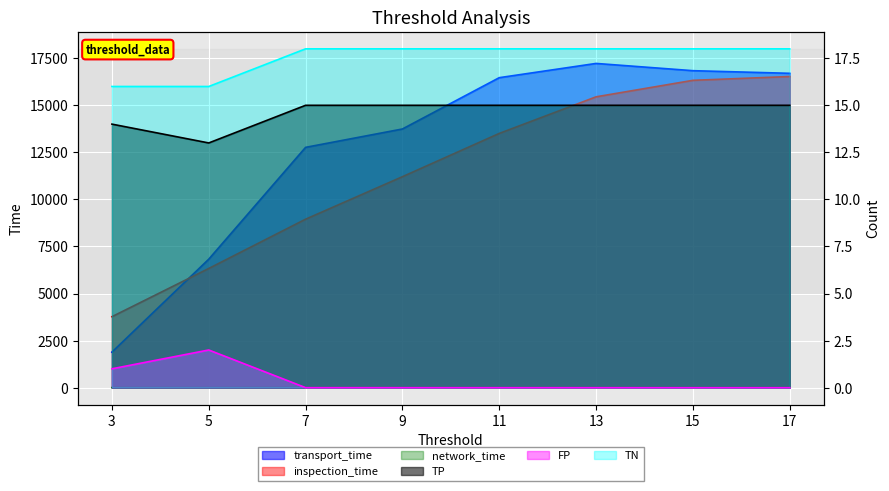

What is the value of the TN point at the 6th from the left?

18.0